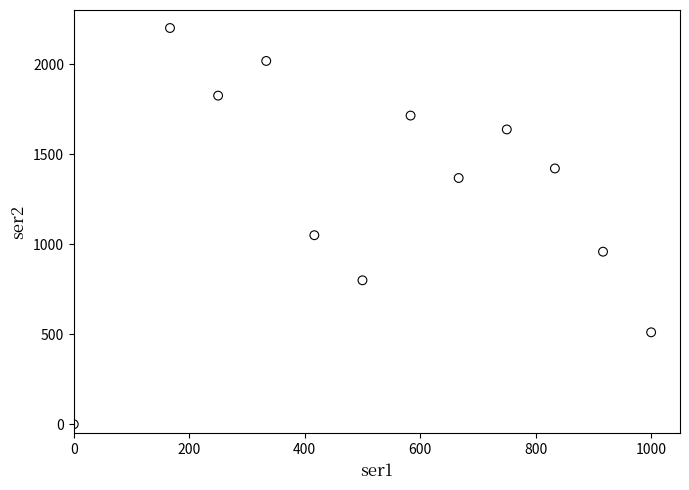

What is the average X value?

534.7